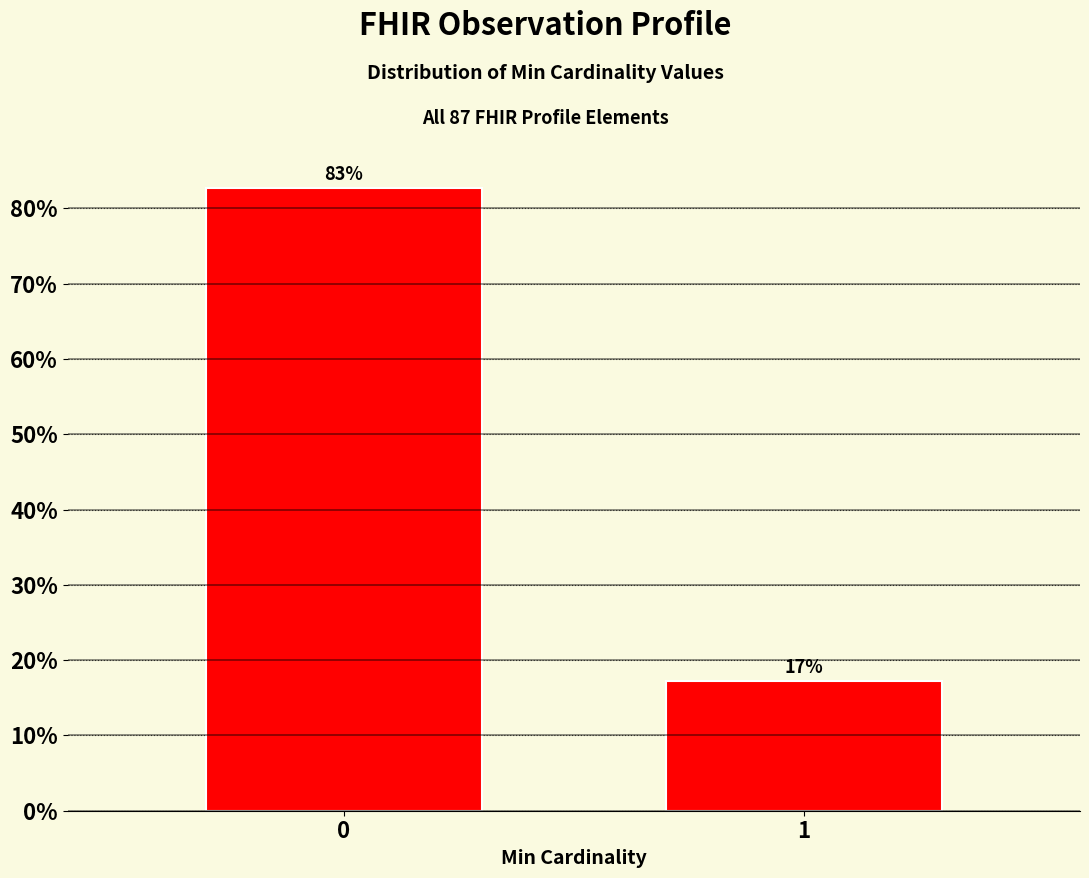

What is the average value?

50.0